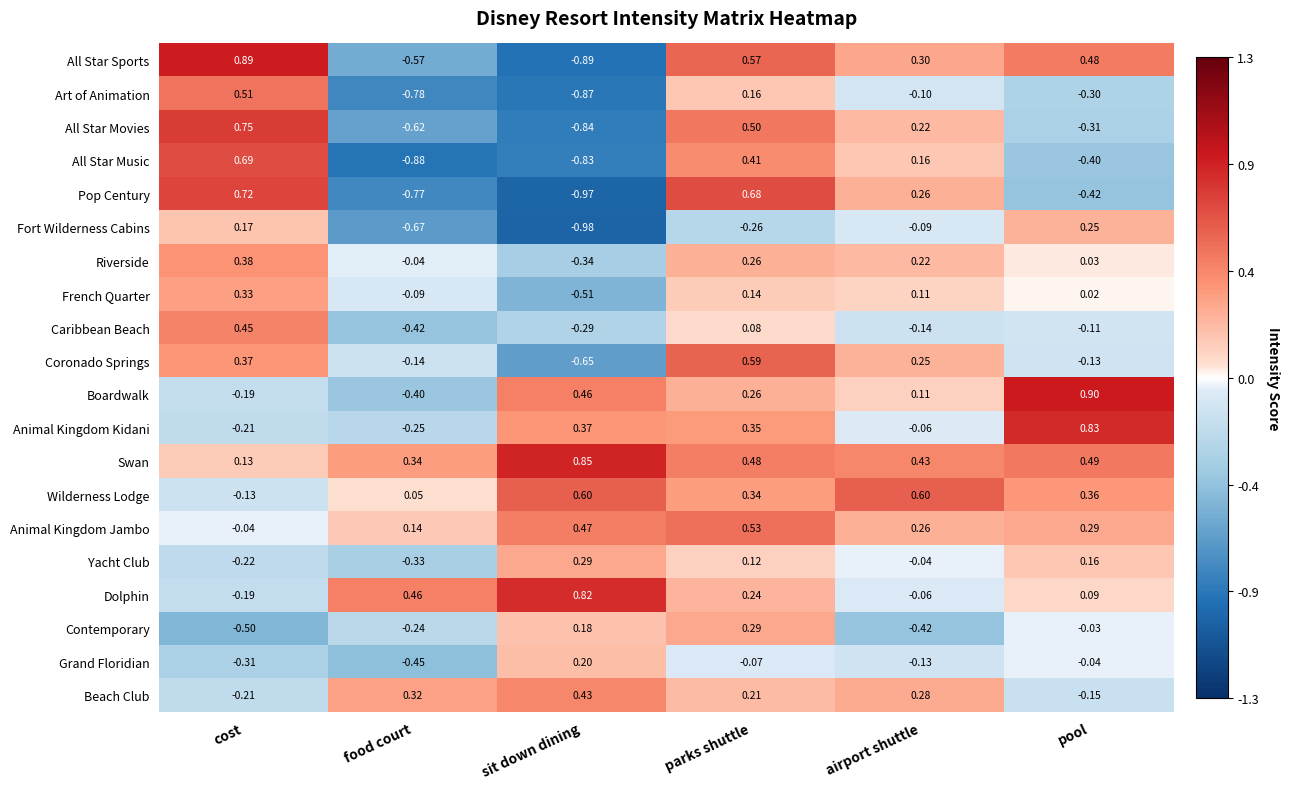

Which category has the lowest value across all series?

sit down dining